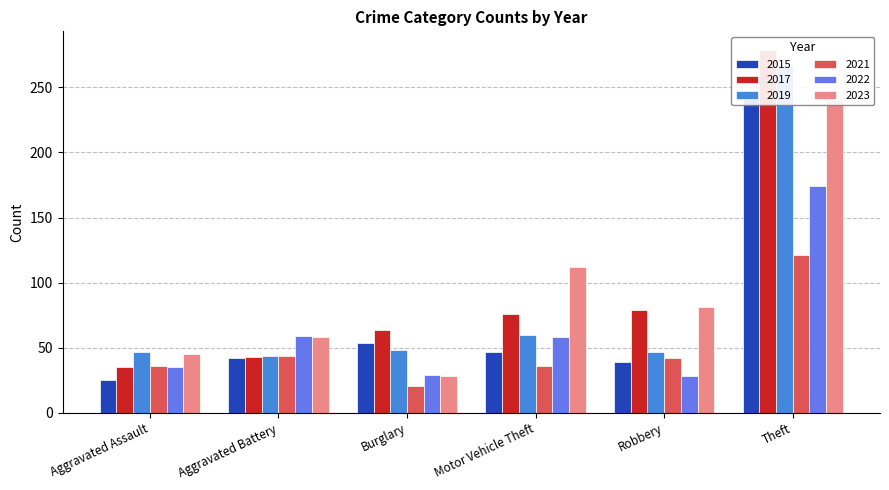

How many groups of bars are there?

6